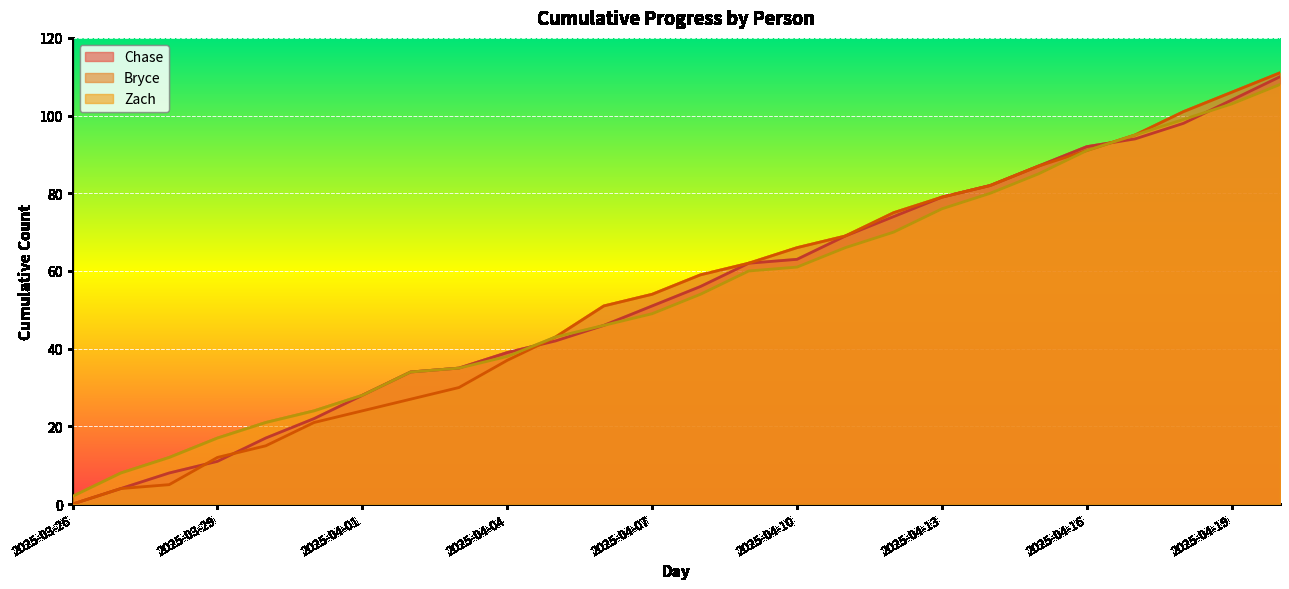

Which series ends up on top after the final intersection of Chase and Zach?

Chase